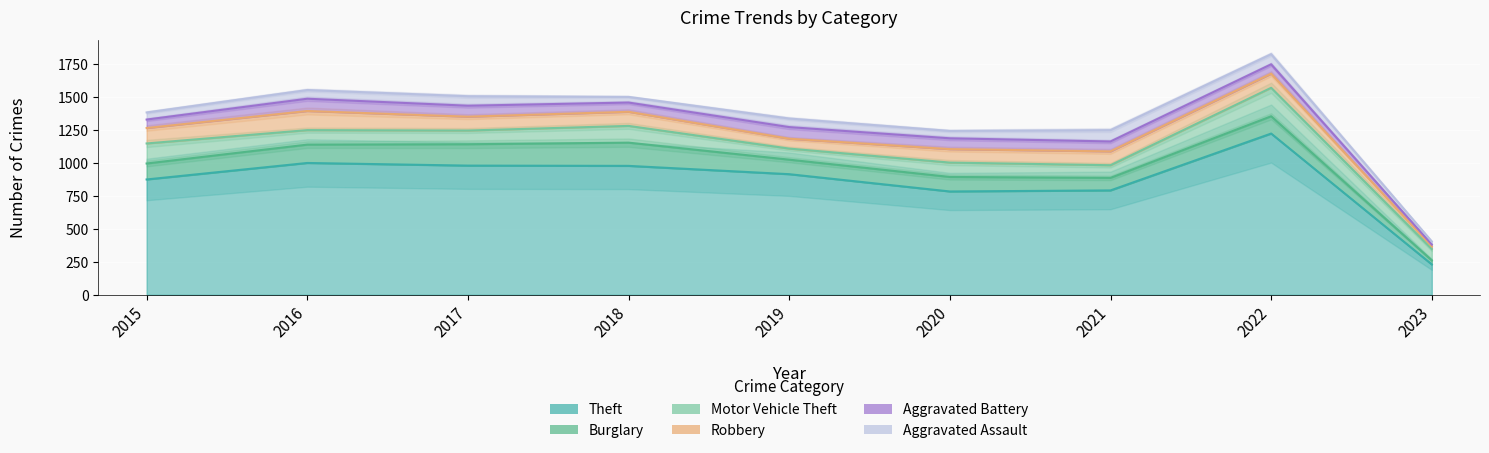

Which series changed the most between 2015 and 2020?

Theft